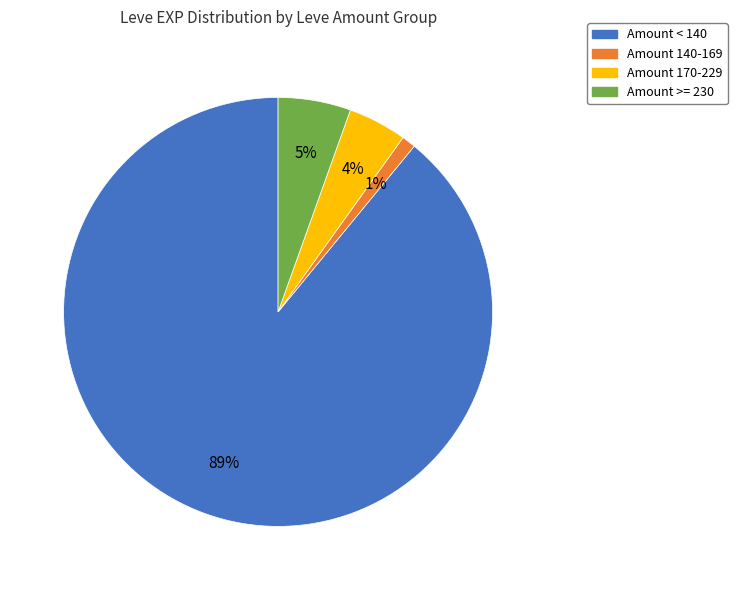

What percentage is the Amount 170-229 slice, to the nearest percent?

4%